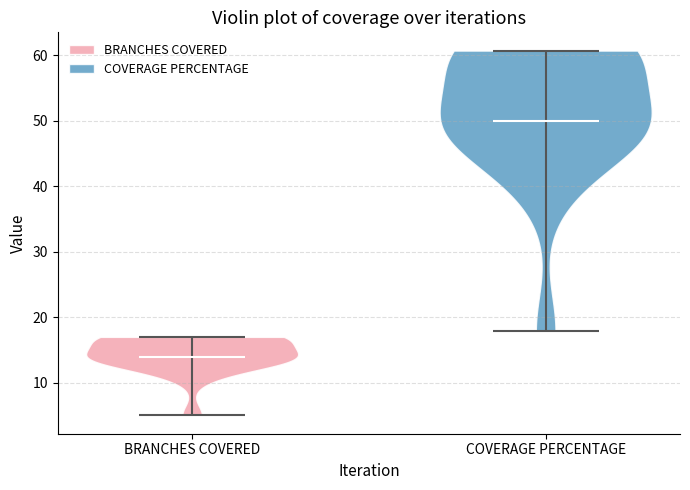

Which violin has the highest median line?

COVERAGE PERCENTAGE